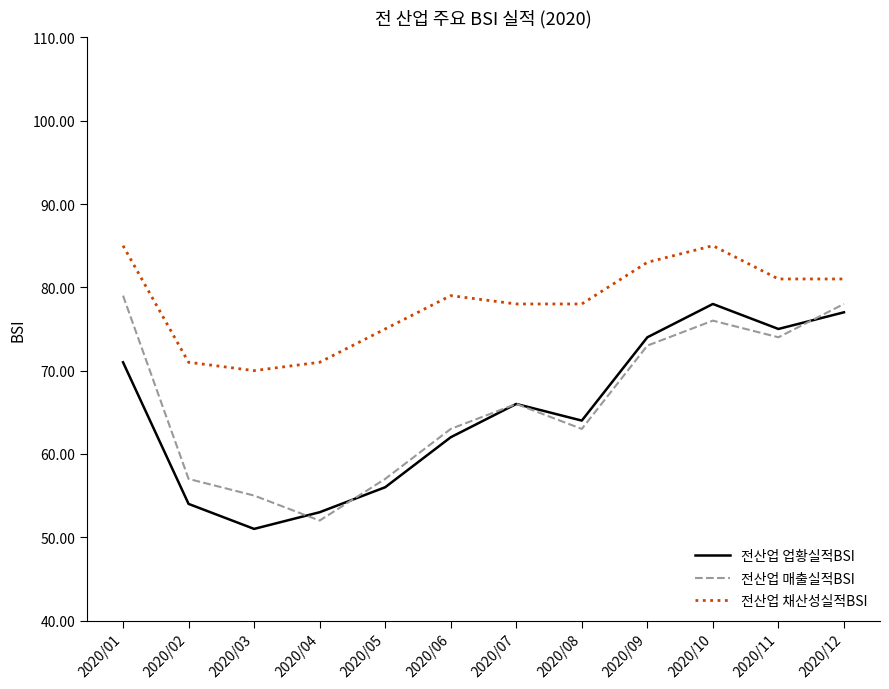

Reading left to right, extract all data points from this chart.

전산업 업황실적BSI: 2020/01=71	2020/02=54	2020/03=51	2020/04=53	2020/05=56	2020/06=62	2020/07=66	2020/08=64	2020/09=74	2020/10=78	2020/11=75	2020/12=77
전산업 매출실적BSI: 2020/01=79	2020/02=57	2020/03=55	2020/04=52	2020/05=57	2020/06=63	2020/07=66	2020/08=63	2020/09=73	2020/10=76	2020/11=74	2020/12=78
전산업 채산성실적BSI: 2020/01=85	2020/02=71	2020/03=70	2020/04=71	2020/05=75	2020/06=79	2020/07=78	2020/08=78	2020/09=83	2020/10=85	2020/11=81	2020/12=81